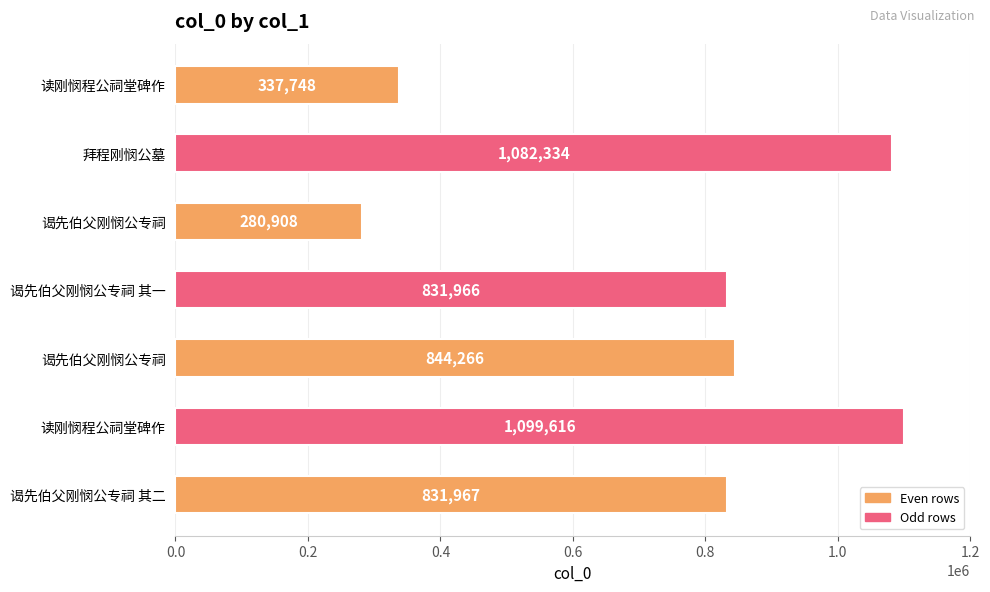

Where is the data nearest to the value 690262?

谒先伯父刚悯公专祠 其一